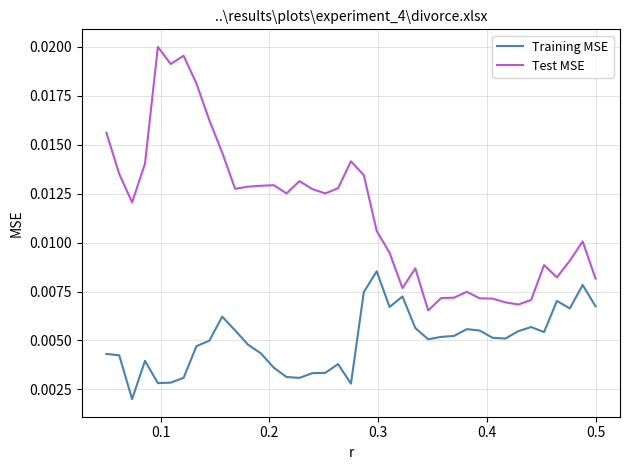

True or false: Test MSE and Training MSE intersect in this chart.

False